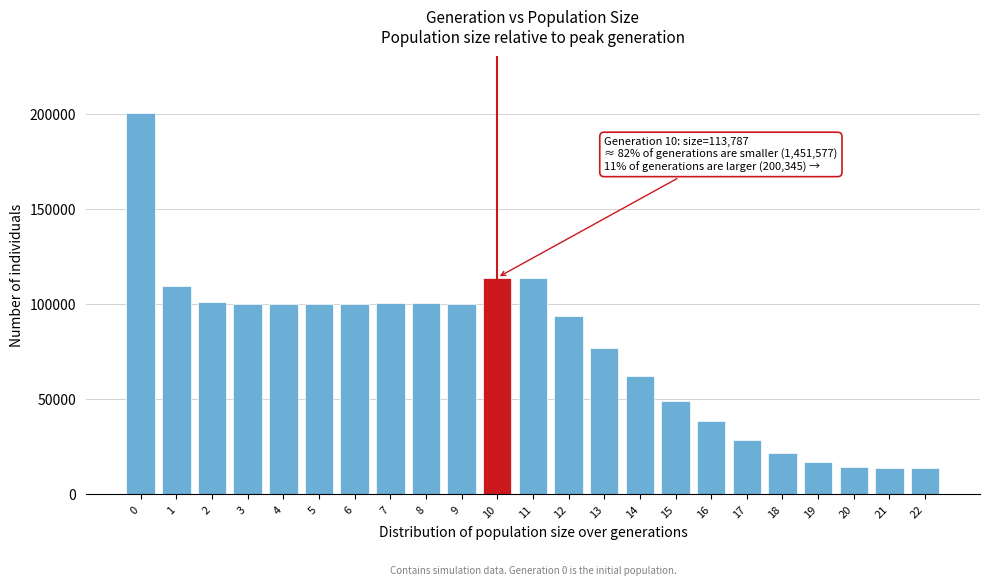

Approximately how many times larger is the value at 13 compared to 17?

2.7